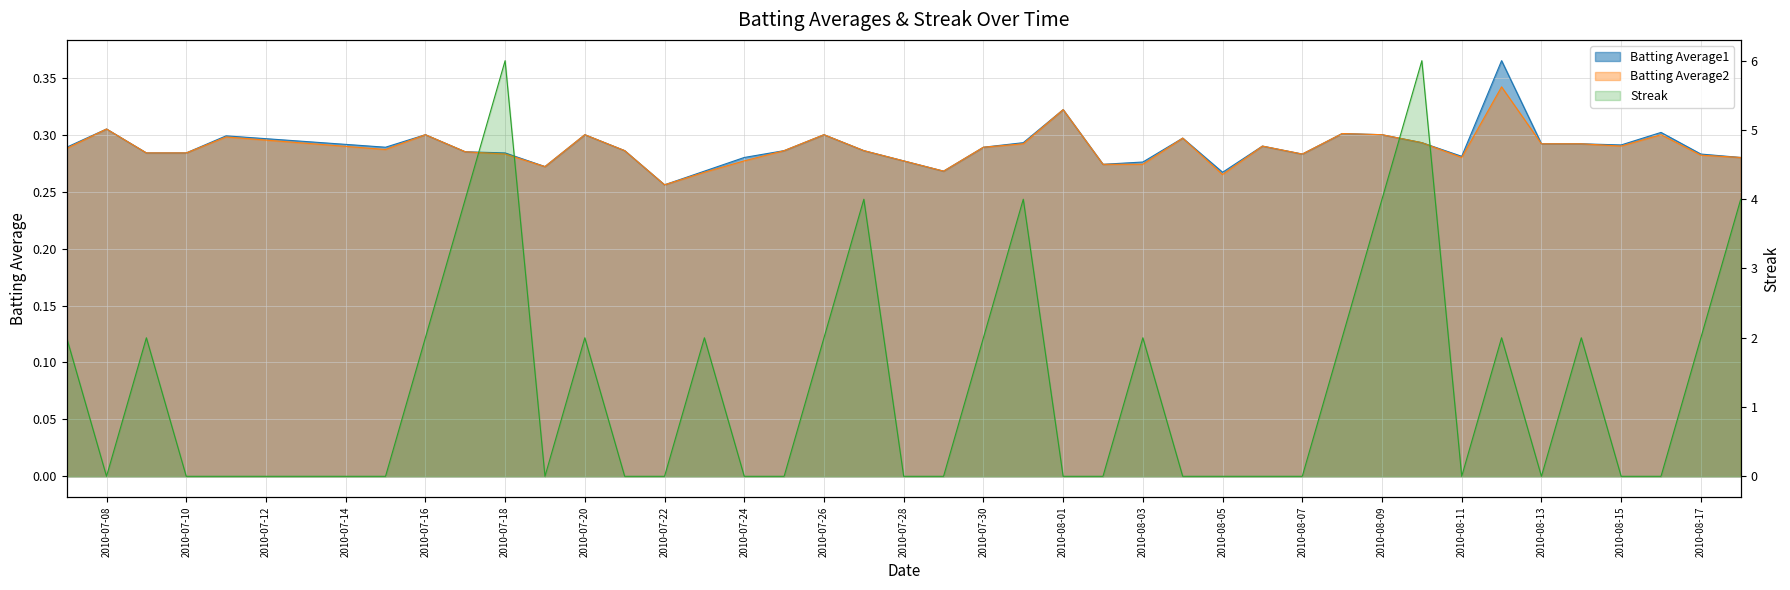

What are all the series names shown in the legend?

Batting Average1, Batting Average2, Streak